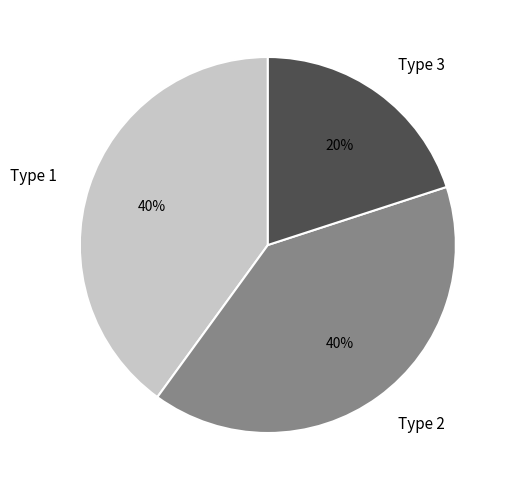

Is the sum of Type 1 and Type 2 greater than half?

Yes